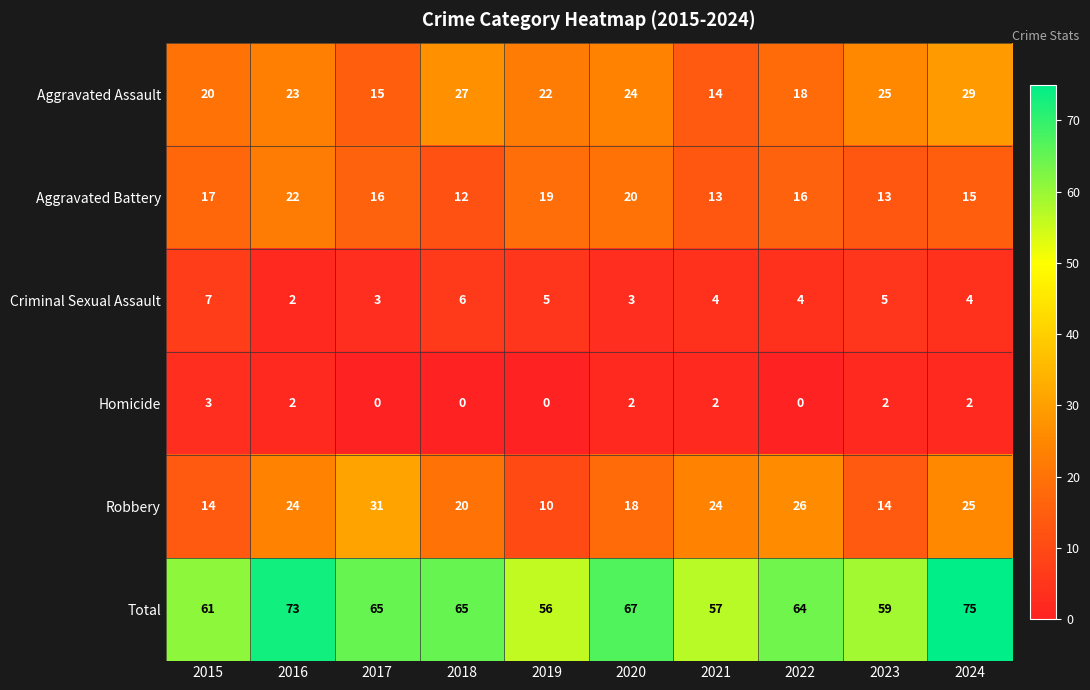

Is it true that Total equals 38 at 2016?

False